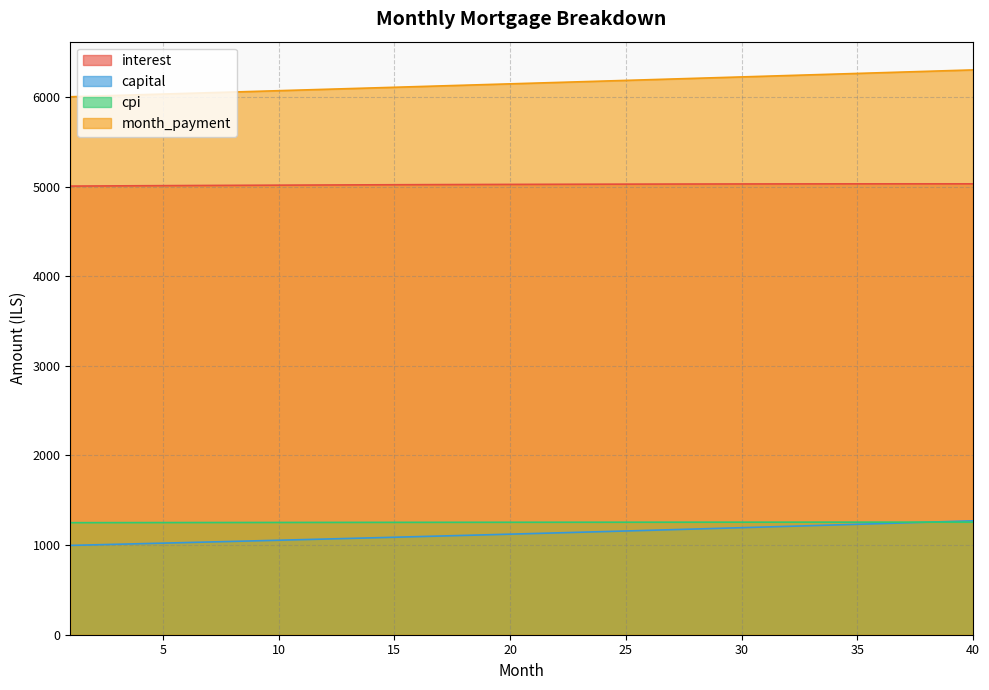

How many values in the cpi series are below 1255?

20